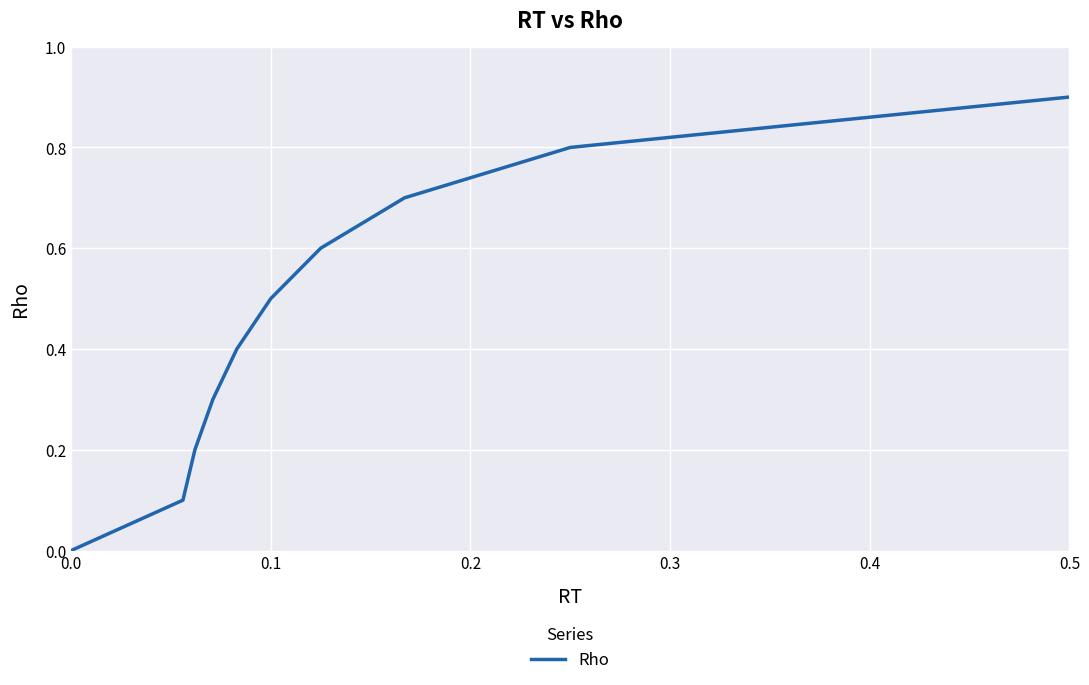

What is the maximum value shown in the chart?

0.9